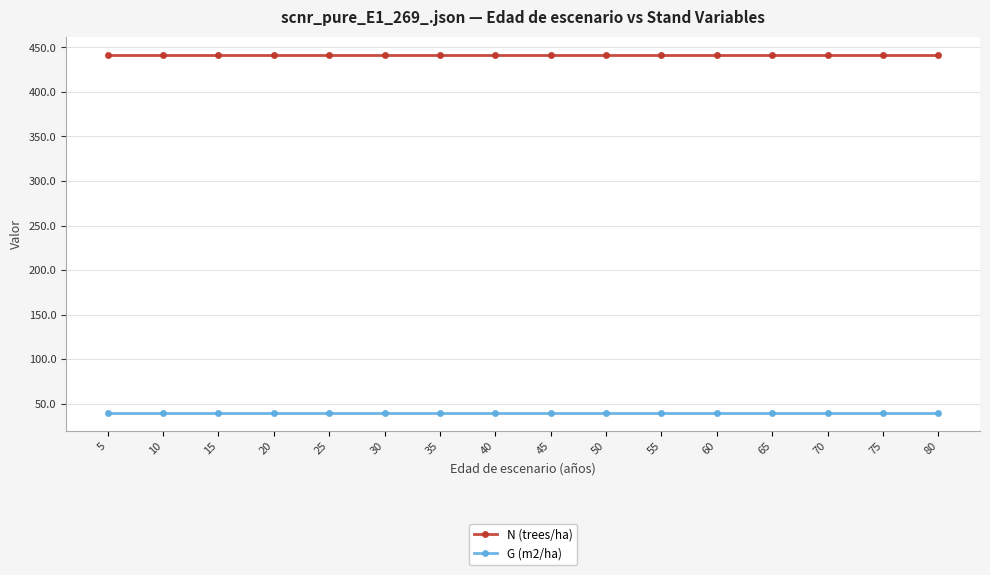

What is the value of the N (trees/ha) point at the 2nd from the left?

441.8